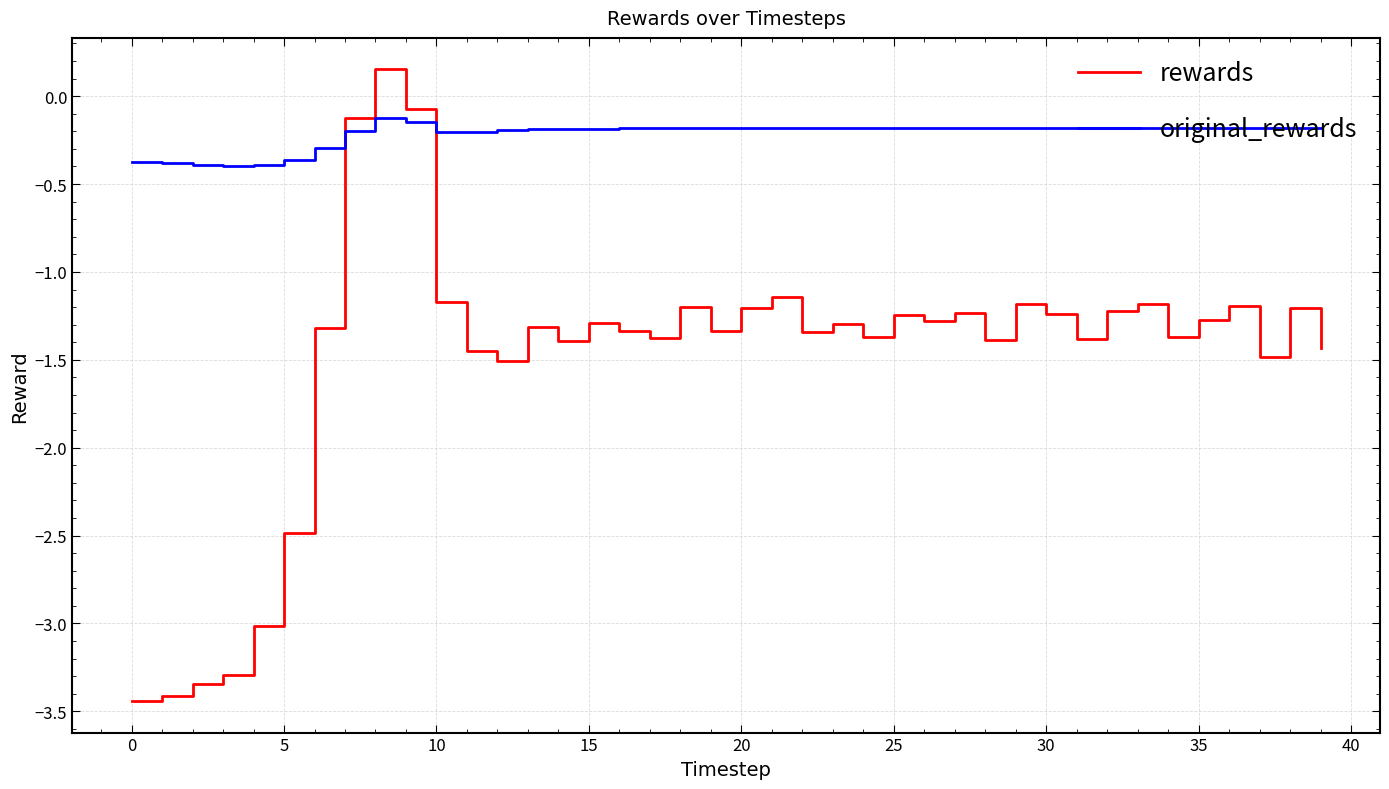

How many intersections are there between original_rewards and rewards?

2